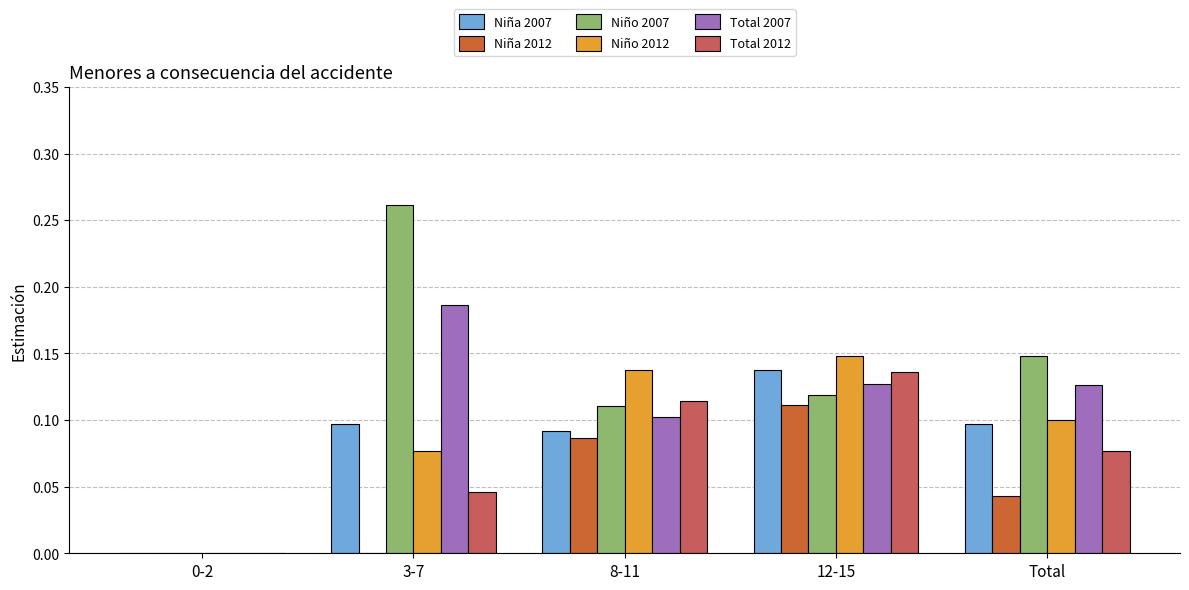

What are all the series names shown in the legend?

Niña 2007, Niña 2012, Niño 2007, Niño 2012, Total 2007, Total 2012